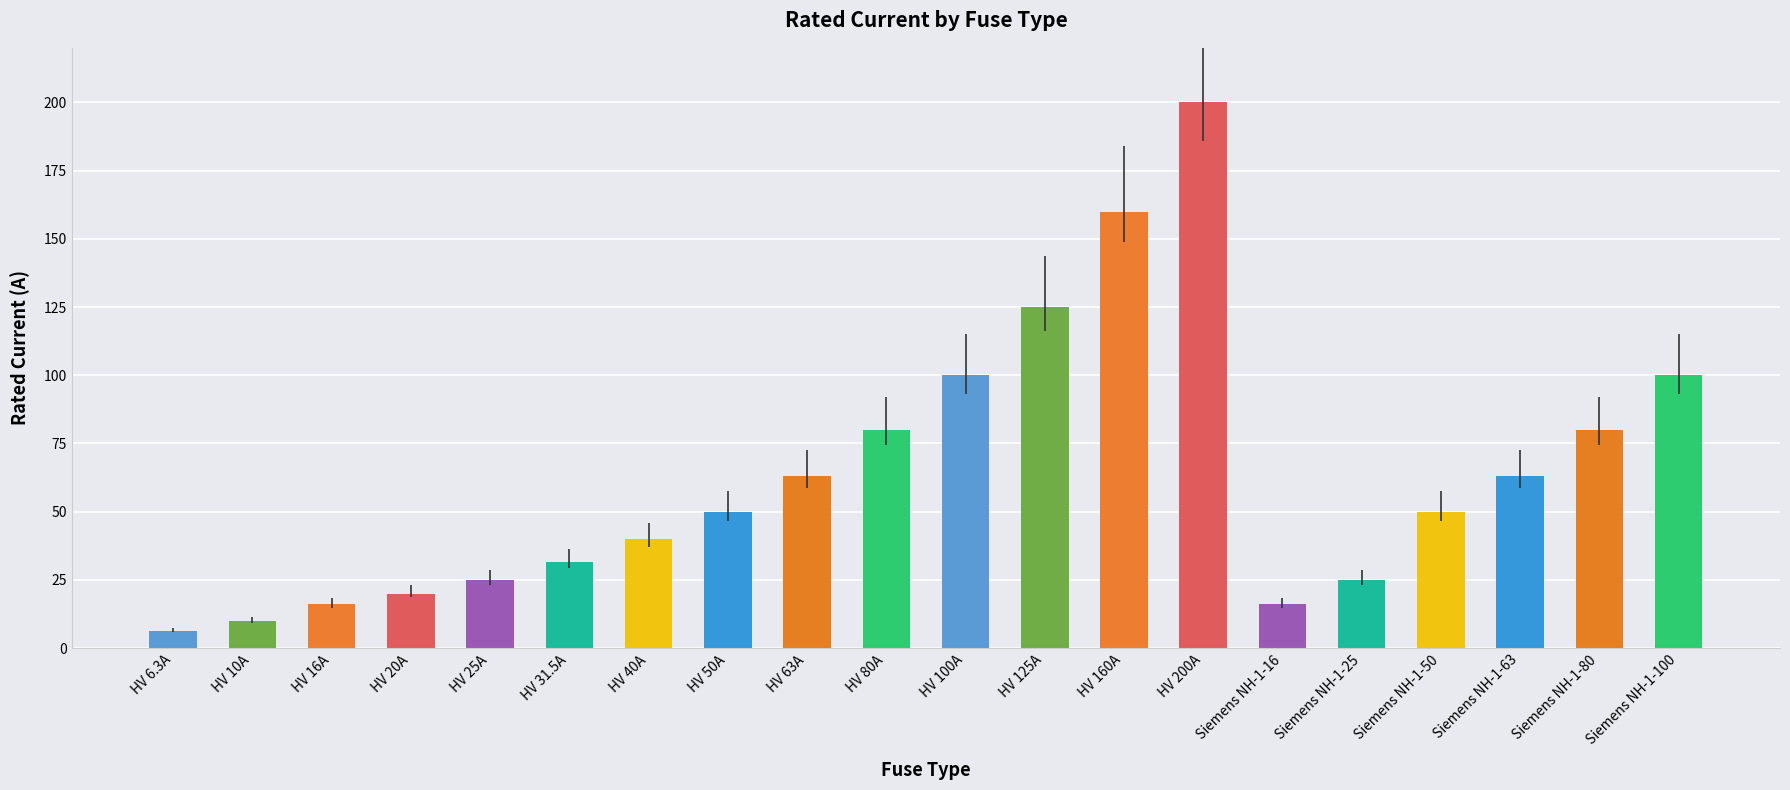

Which category has the lowest value across all series?

HV 6.3A